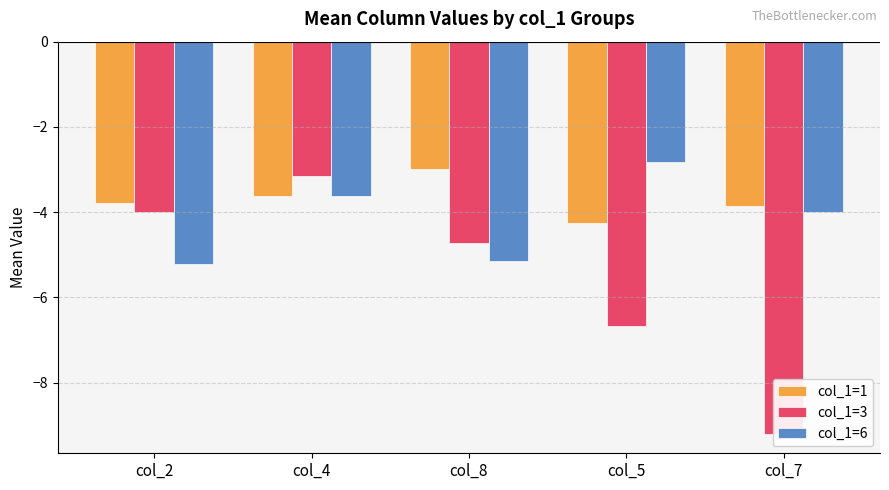

True or false: col_1=3 has a value of -2.7 at col_5.

False